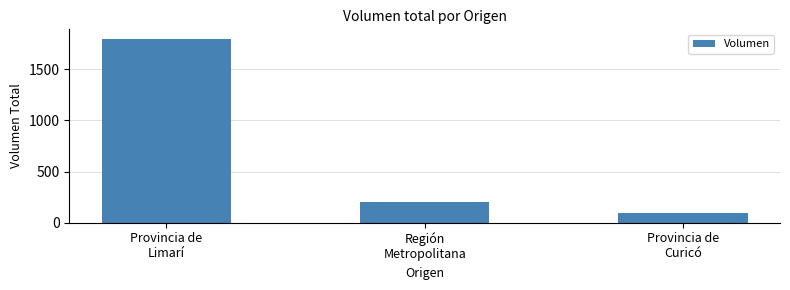

Reading left to right, extract all data points from this chart.

Provincia de
Limarí=1801	Región
Metropolitana=200	Provincia de
Curicó=100